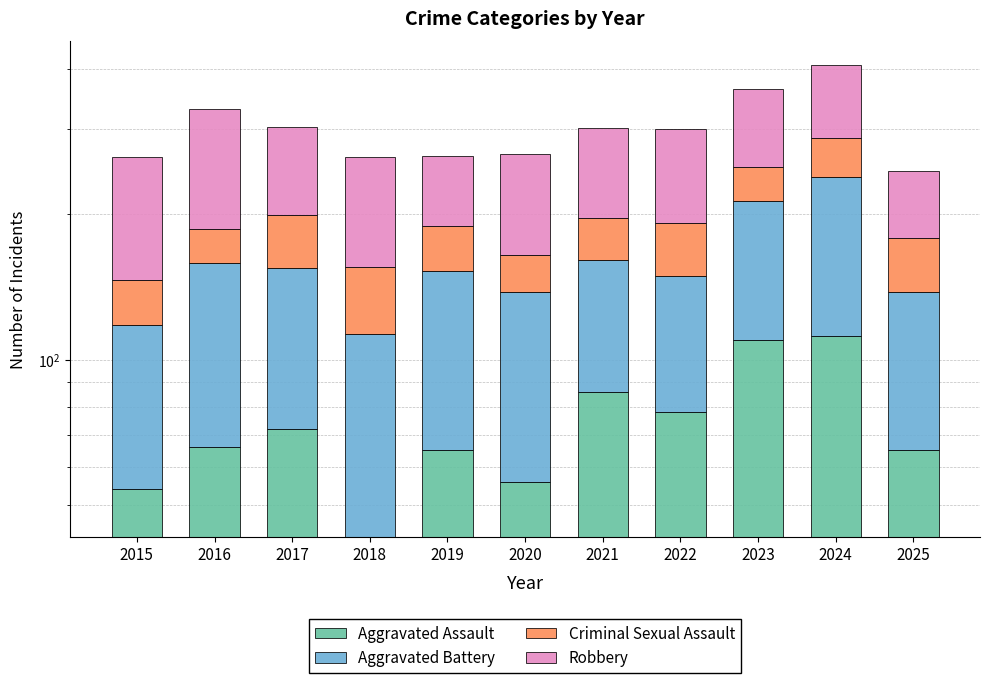

Which has a higher value, 2016 or 2024?

2024